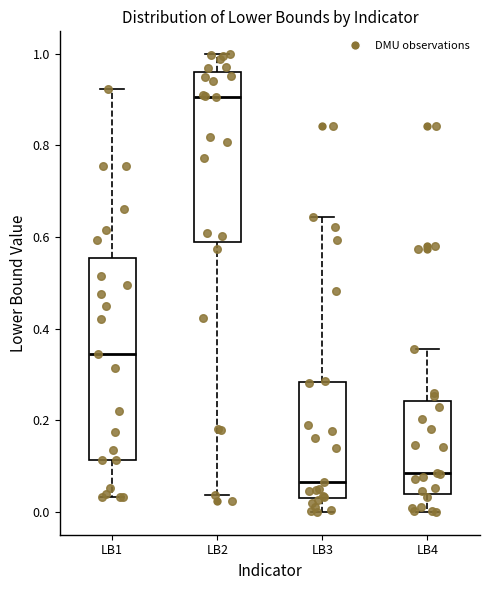

Which box is the tallest, from its lower edge to its upper edge?

LB1